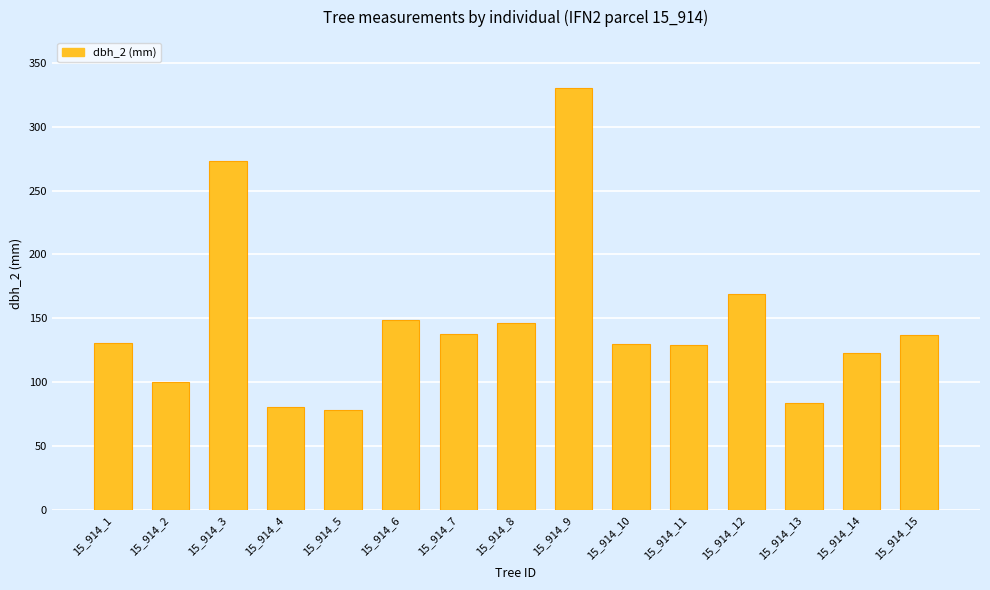

Between 15_914_8 and 15_914_7, which is larger?

15_914_8